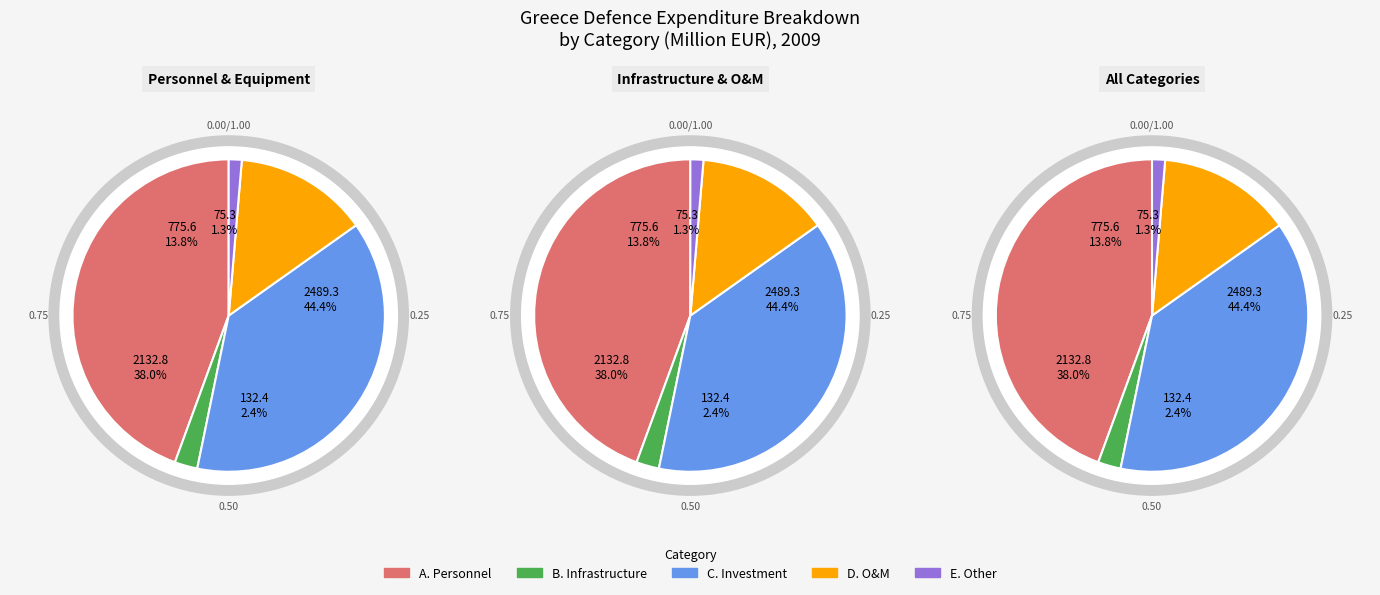

Does B. Infrastructure account for over 50% of the chart?

No